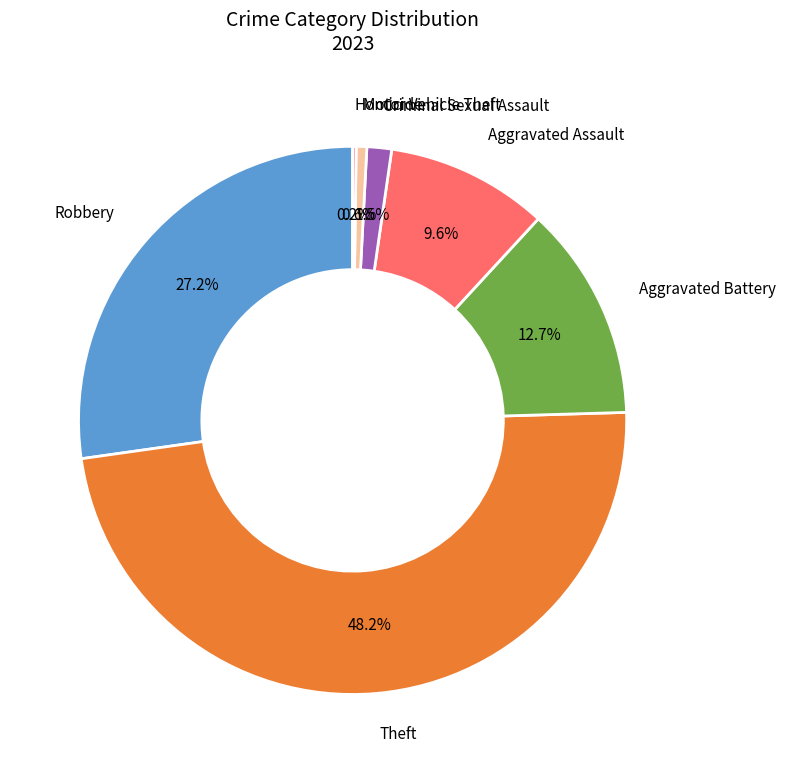

Between Motor Vehicle Theft and Theft, which is larger?

Theft